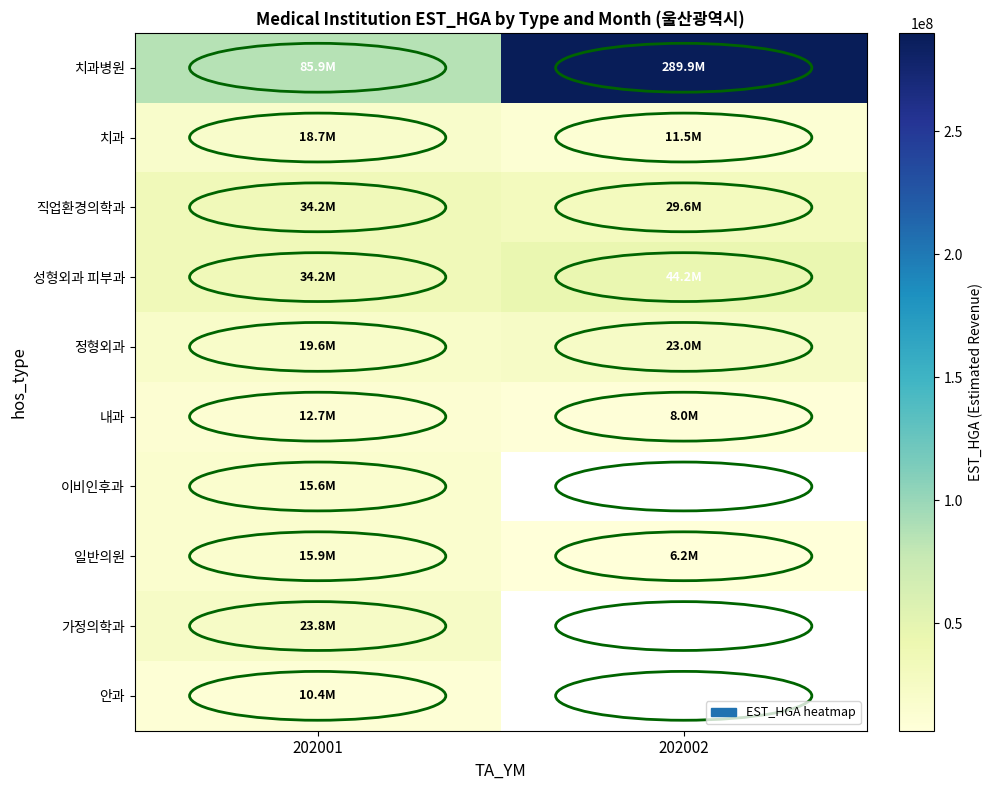

What is the spread (max minus min) of values at 202001?

75444356.0